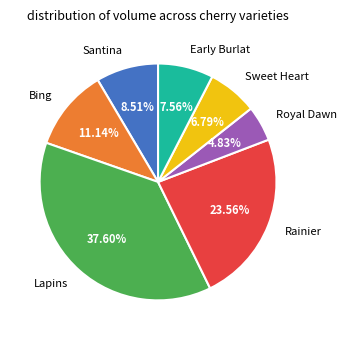

What is the largest slice in the pie chart?

Lapins